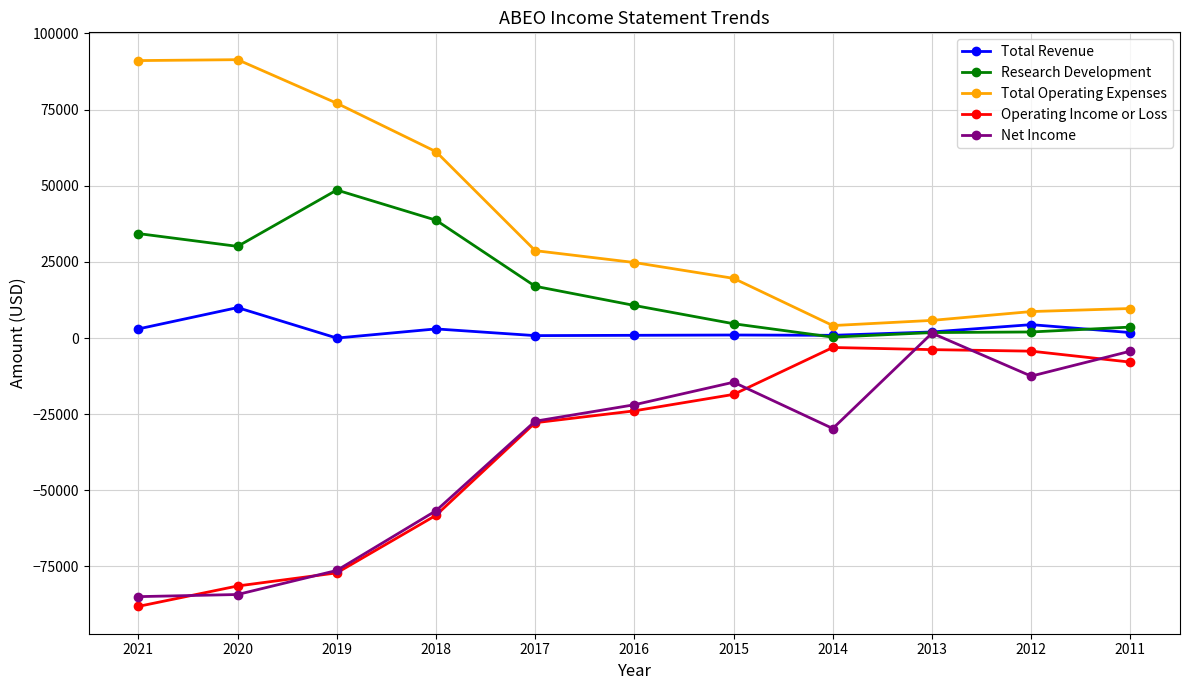

What is the difference between the Net Income values at 2011 and 2020?

79900